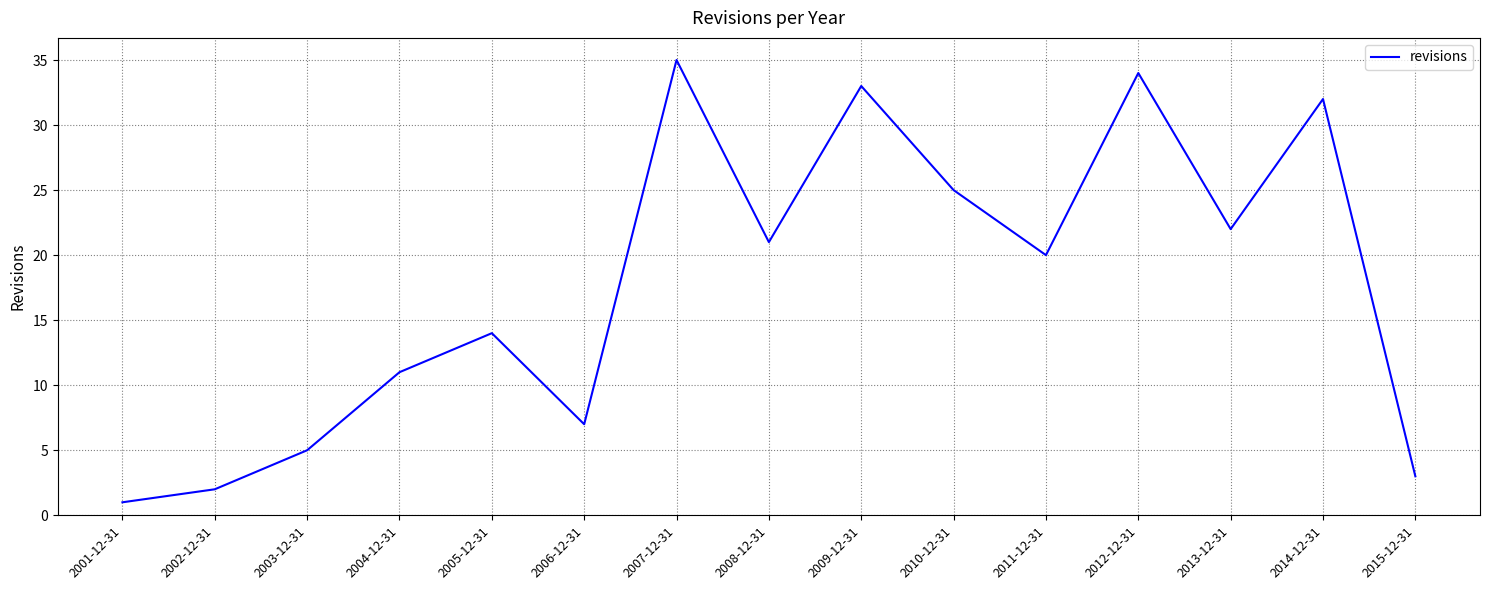

Reading left to right, what are all the values shown in this chart?

1	2	5	11	14	7	35	21	33	25	20	34	22	32	3